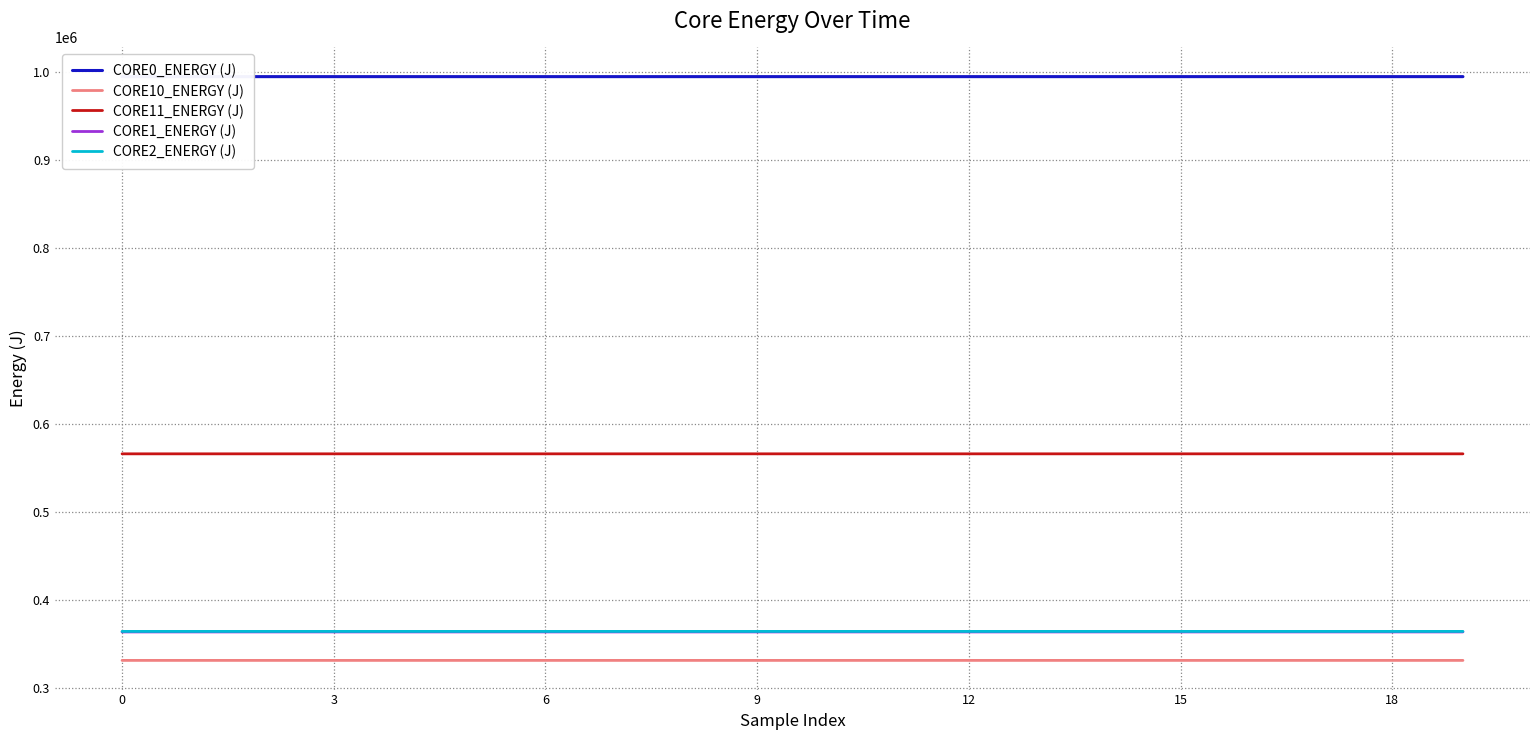

What is the minimum value for CORE1_ENERGY (J)?

364080.2